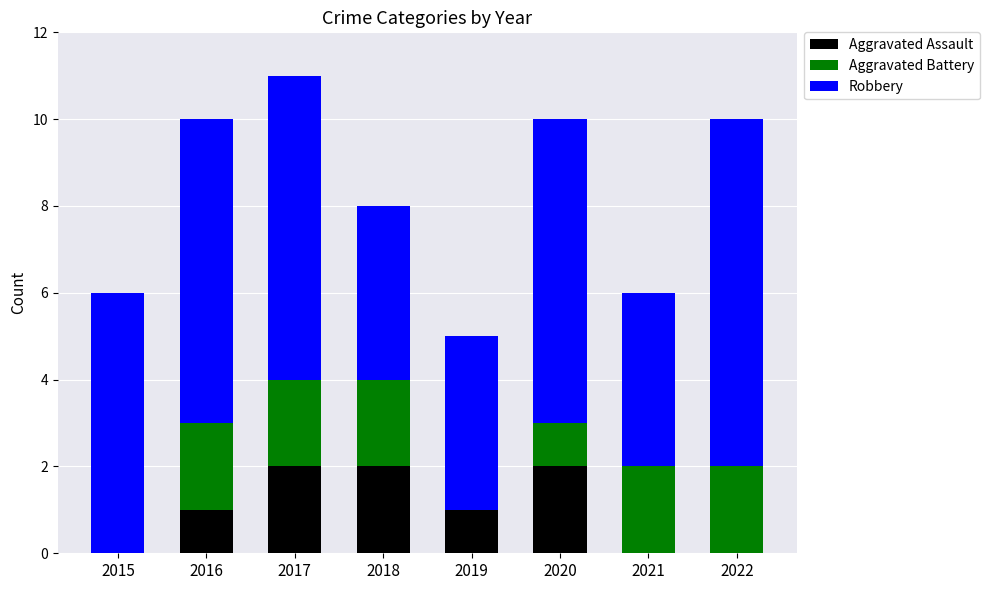

Are the bars grouped side by side (vs. stacked)?

No